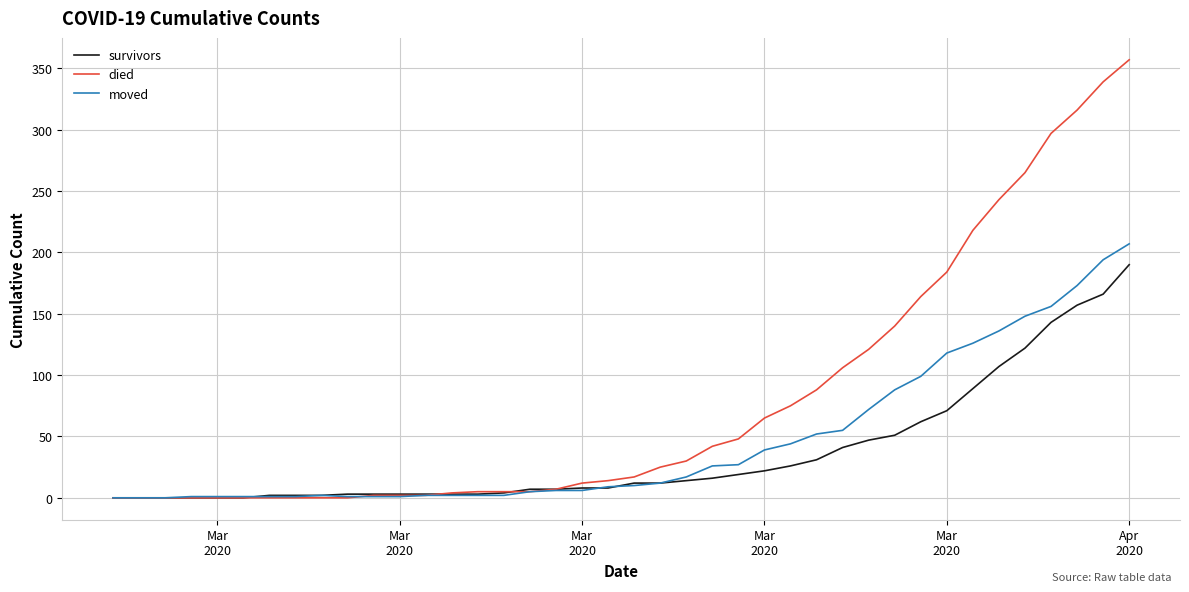

What is the maximum value shown in the chart?

357